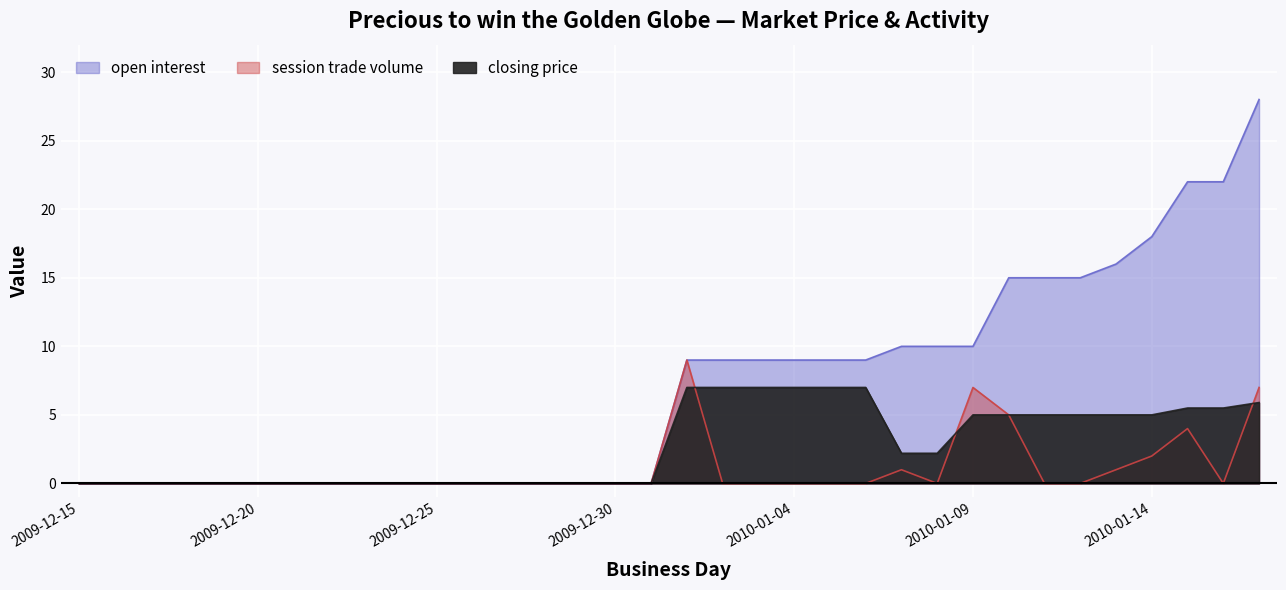

What is the difference between the session trade volume values at 2010-01-01 and 2010-01-14?

7.0